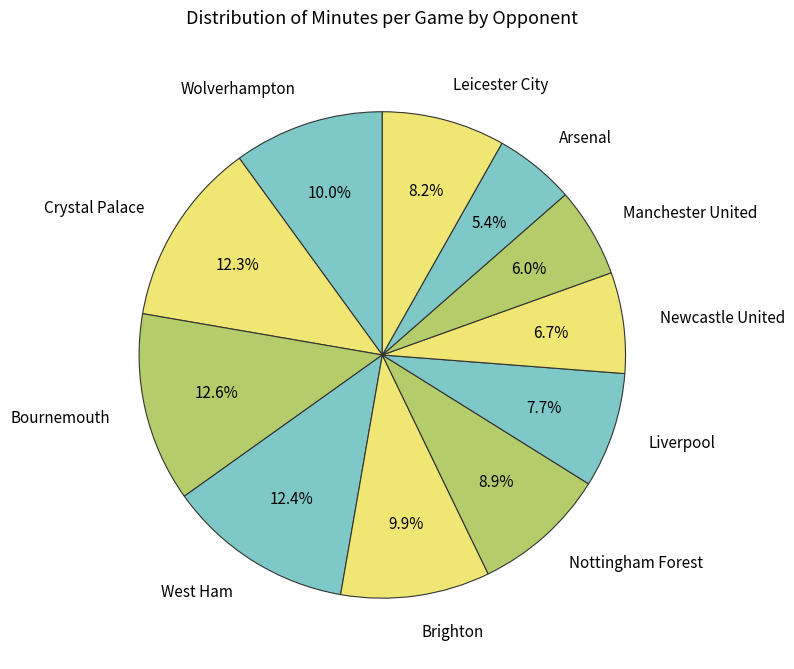

Which category has the smallest portion of the pie?

Arsenal